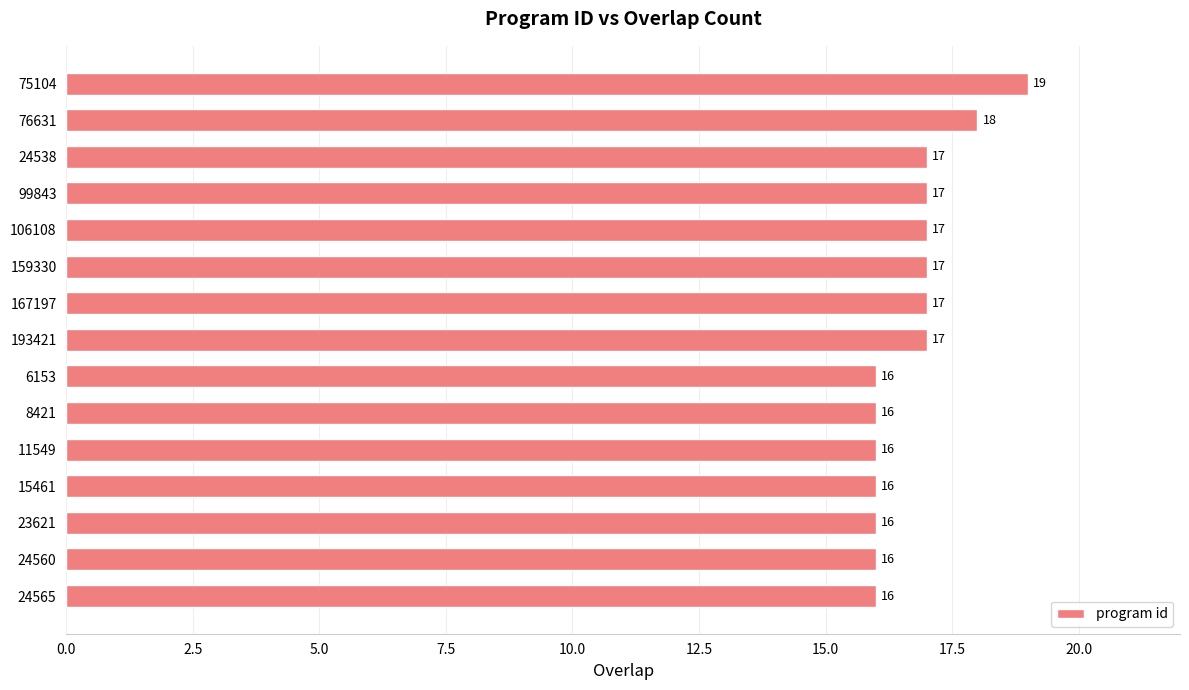

Is it true that the value at 6153 is 16?

True